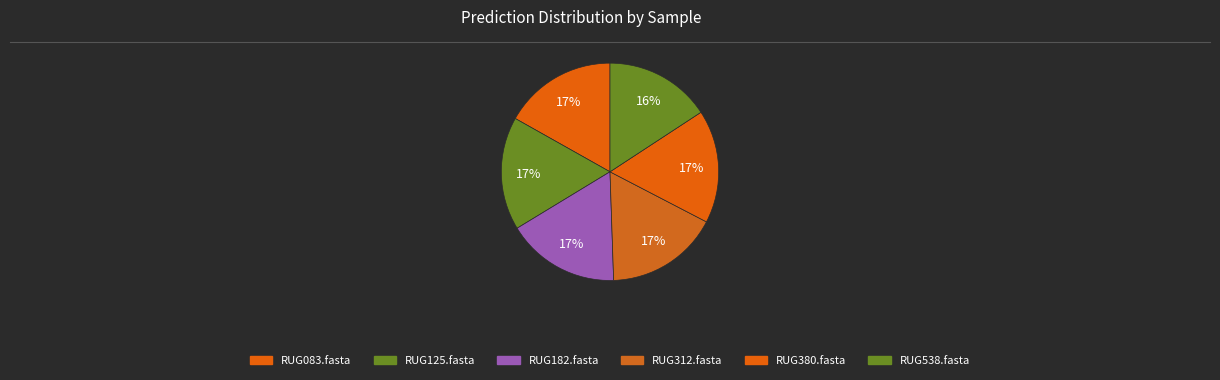

How much of the chart is everything except RUG380.fasta?

83.2%